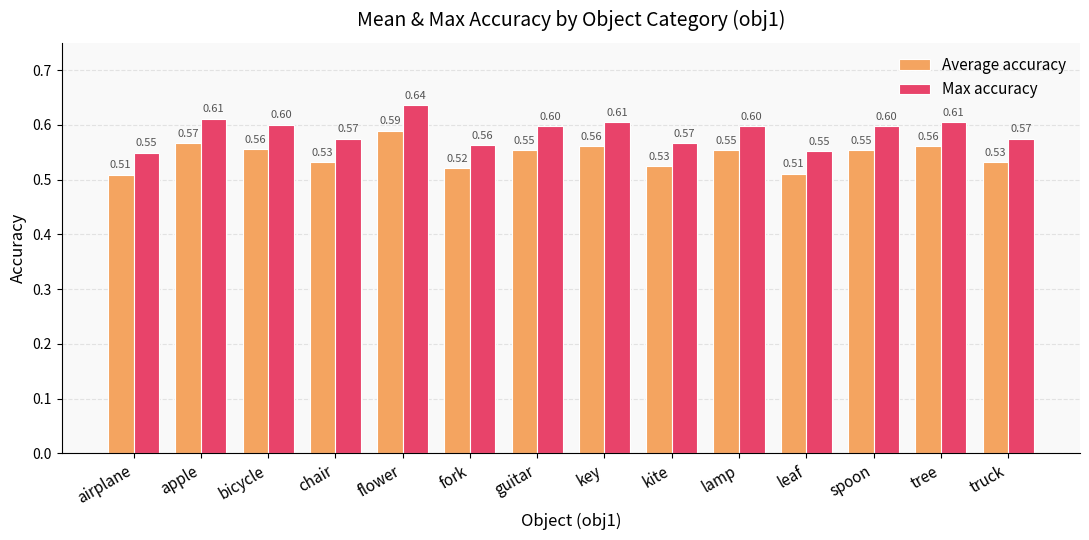

Rank the series by their maximum value, from lowest to highest.

Average accuracy, Max accuracy